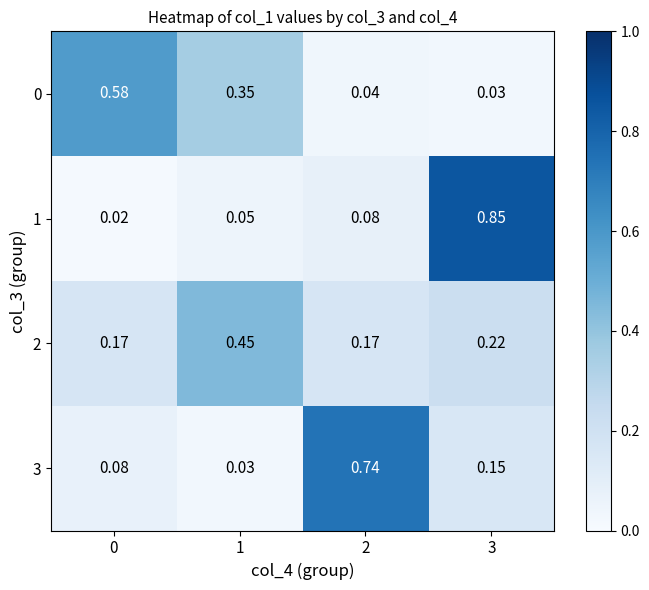

Is the value of 3 at 3 greater than the value of 1 at 3?

No